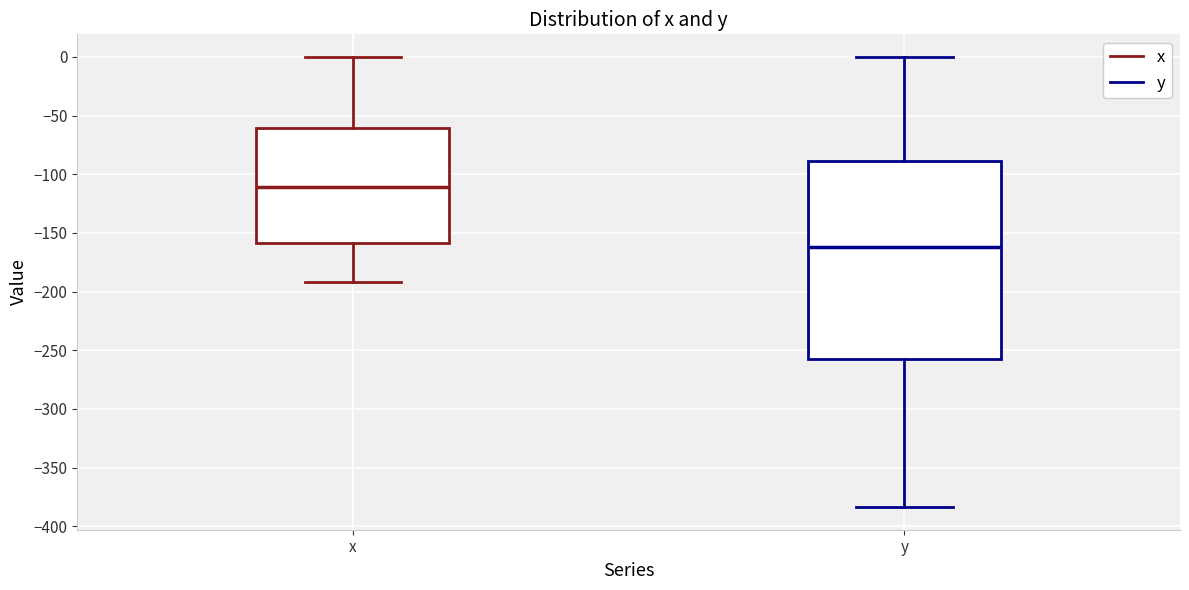

Reading left to right, read every box against the y-axis: the position of its median line, the range the box covers, and the ends of its whiskers. The values are not printed on the chart, so give them approximately, as read against the axis.

x: median -110, box -160 to -60, whiskers -190 to 0
y: median -160, box -260 to -90, whiskers -385 to 0